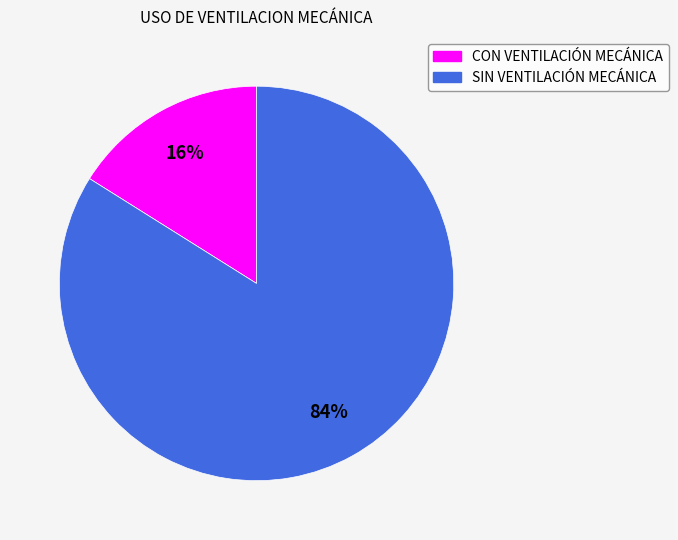

Which category accounts for the majority?

SIN VENTILACIÓN MECÁNICA